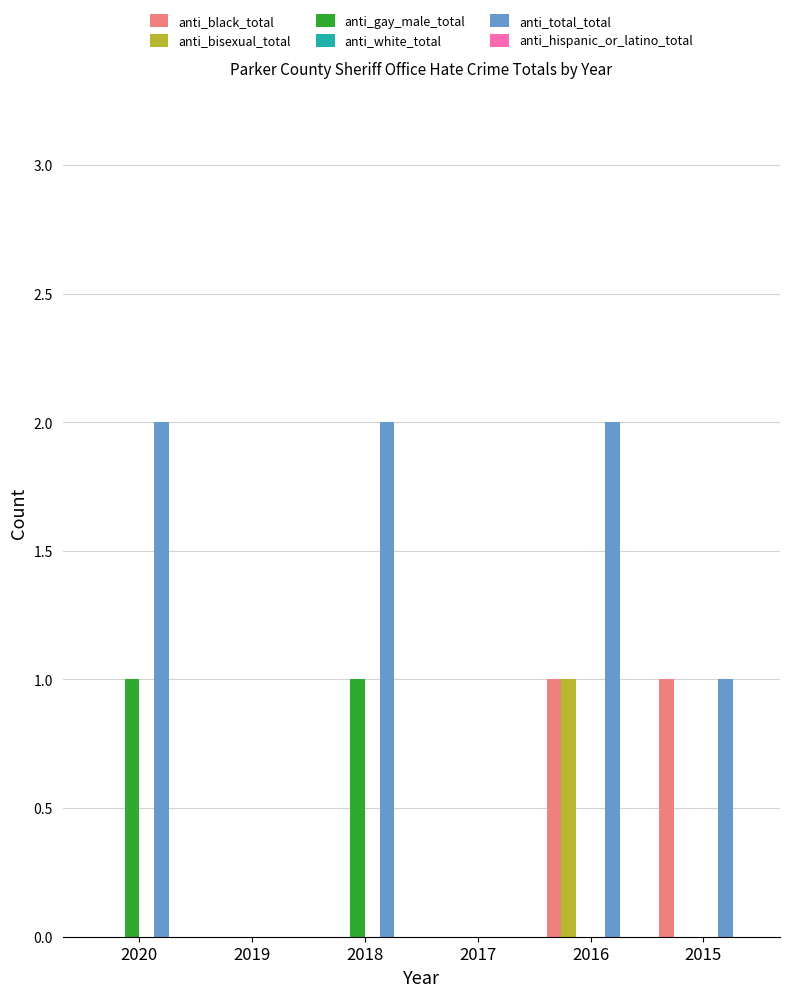

At which category is the sum across all series the highest?

2016